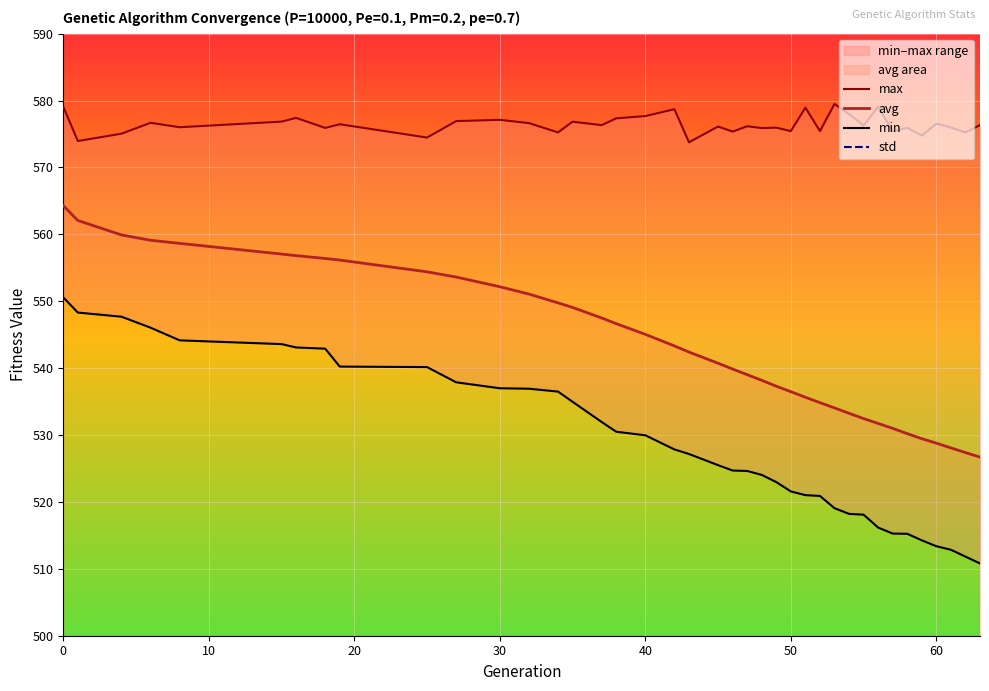

True or false: min and max intersect in this chart.

False